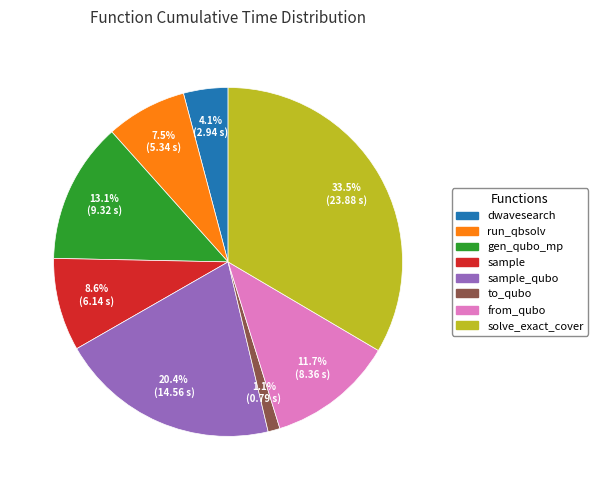

To the nearest percent, what is the difference between the largest and smallest slice percentages?

32%